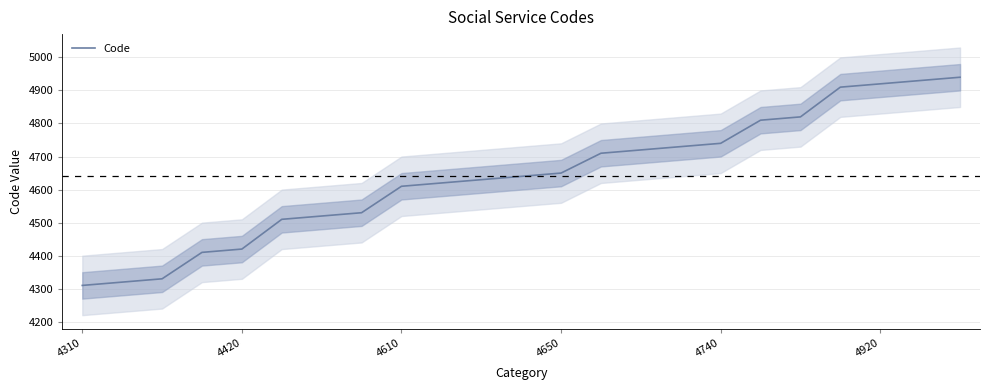

What is the value of the 23rd point from the left?

4940